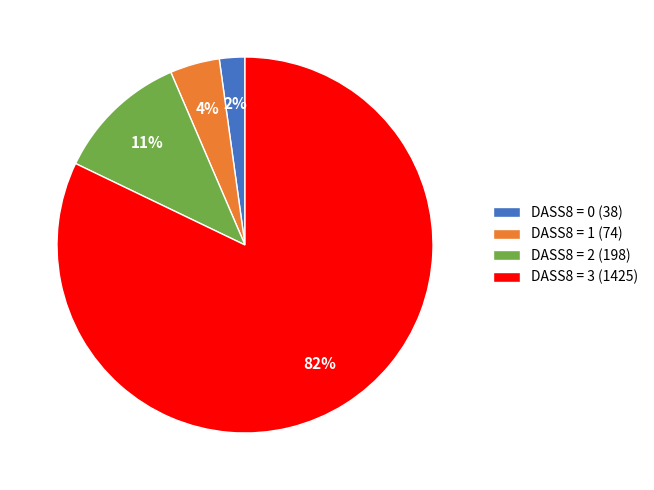

To the nearest percent, what percentage of the pie is DASS8 = 1 (74)?

4%